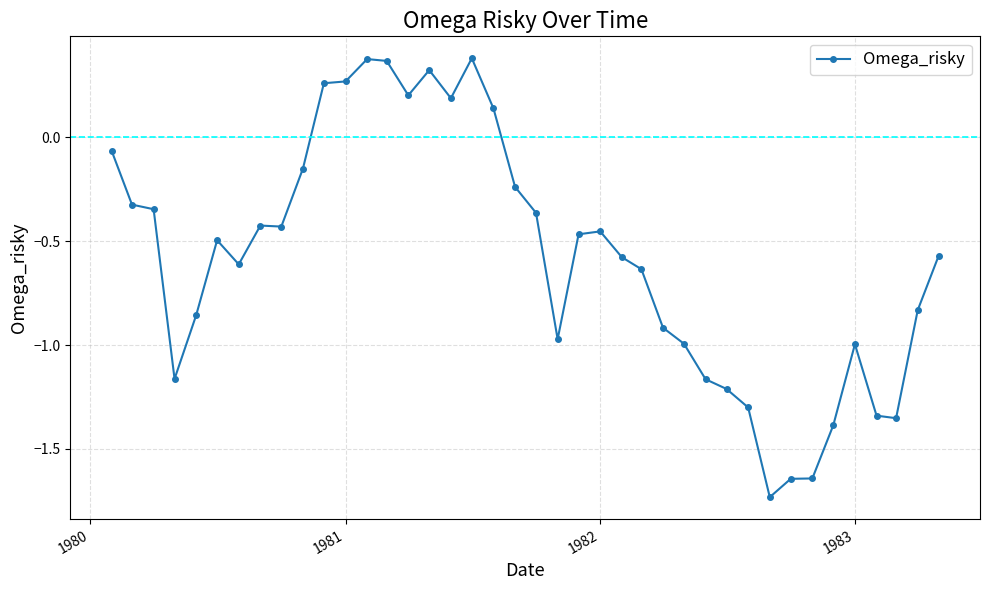

What is the value of the 17th point from the left?

0.2